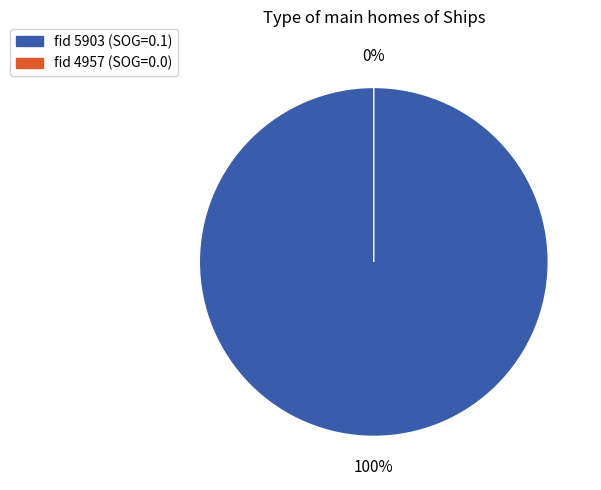

Between 5903 and 4957, which is larger?

5903